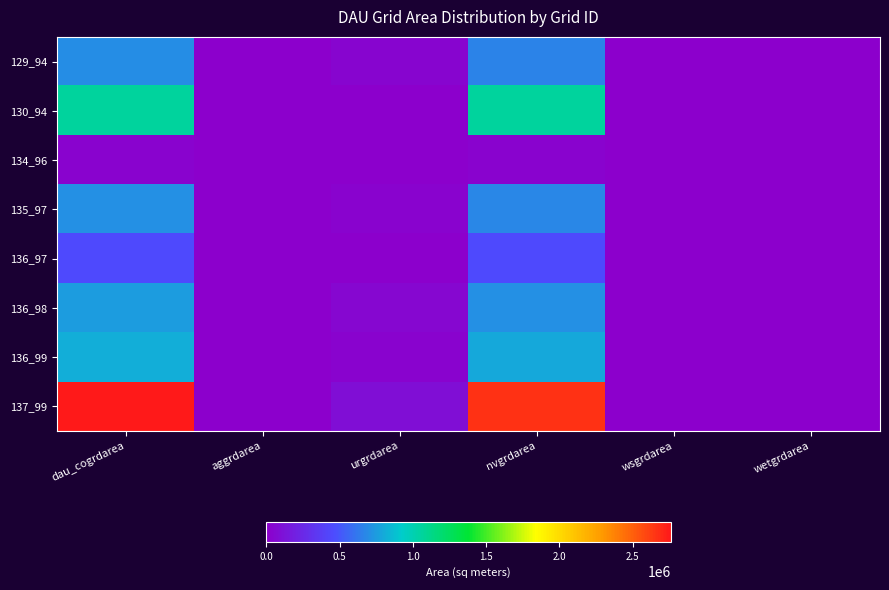

Reading left to right, transcribe all the data shown in this chart.

129_94: dau_cogrdarea=698400	aggrdarea=0	urgrdarea=33300	nvgrdarea=665100	wsgrdarea=0	wetgrdarea=0
130_94: dau_cogrdarea=1062000	aggrdarea=0	urgrdarea=0	nvgrdarea=1062000	wsgrdarea=0	wetgrdarea=0
134_96: dau_cogrdarea=24300	aggrdarea=0	urgrdarea=0	nvgrdarea=24300	wsgrdarea=0	wetgrdarea=0
135_97: dau_cogrdarea=702000	aggrdarea=0	urgrdarea=26100	nvgrdarea=675900	wsgrdarea=0	wetgrdarea=0
136_97: dau_cogrdarea=444600	aggrdarea=0	urgrdarea=0	nvgrdarea=444600	wsgrdarea=0	wetgrdarea=0
136_98: dau_cogrdarea=754200	aggrdarea=0	urgrdarea=45900	nvgrdarea=708300	wsgrdarea=0	wetgrdarea=0
136_99: dau_cogrdarea=818100	aggrdarea=0	urgrdarea=26100	nvgrdarea=792000	wsgrdarea=0	wetgrdarea=0
137_99: dau_cogrdarea=2759400	aggrdarea=0	urgrdarea=90900	nvgrdarea=2663100	wsgrdarea=5400	wetgrdarea=0